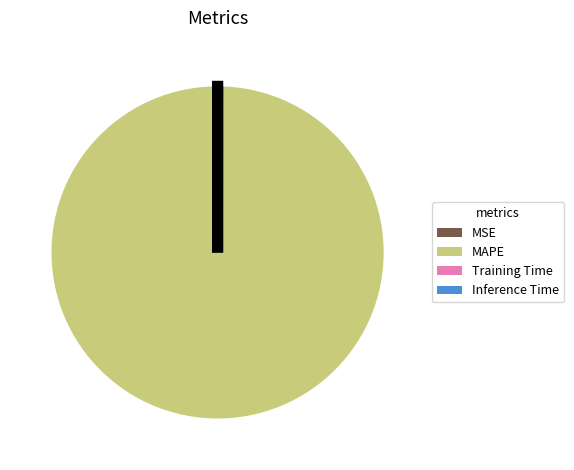

True or false: MAPE accounts for 93% of the total.

False